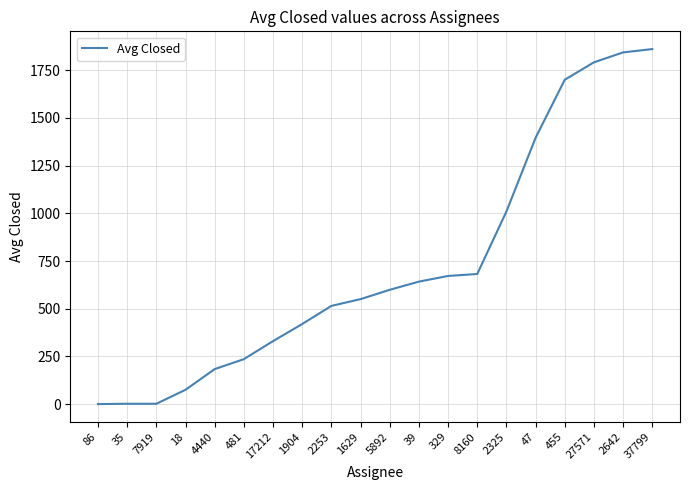

At which label is the value closest to 930?

2325